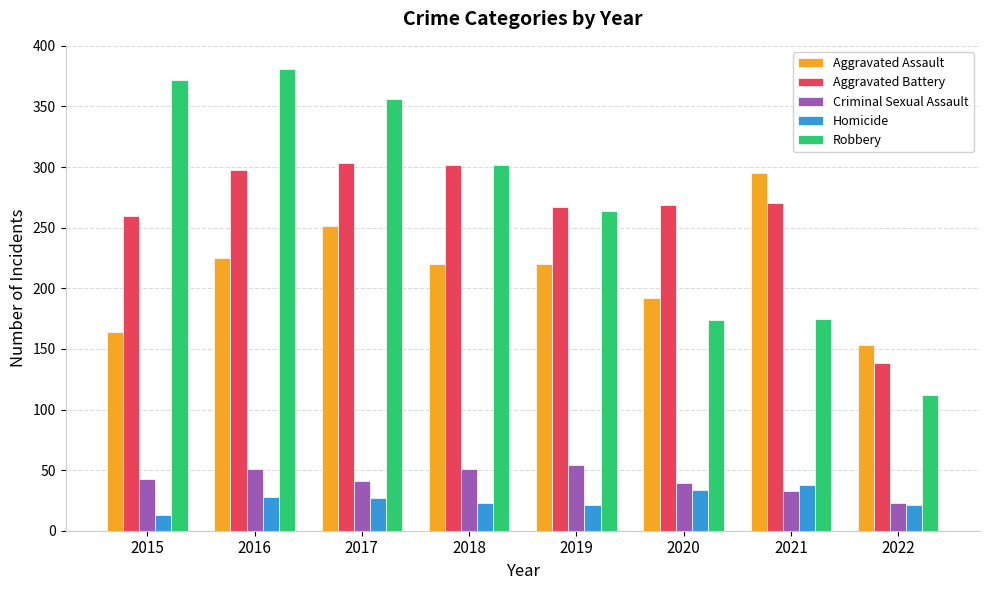

The Criminal Sexual Assault series shows 41 at 2017. True or false?

True